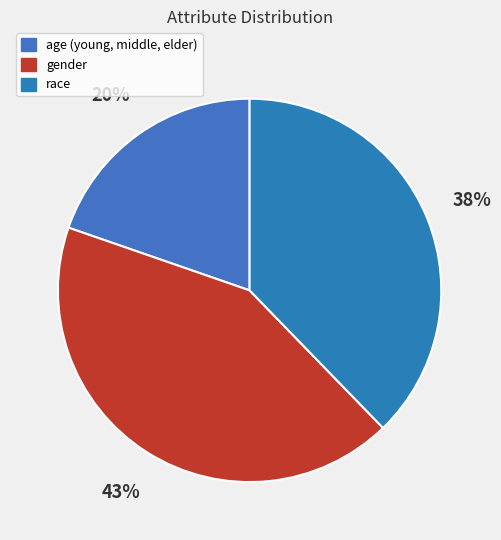

What percentage is the race slice, to the nearest percent?

38%